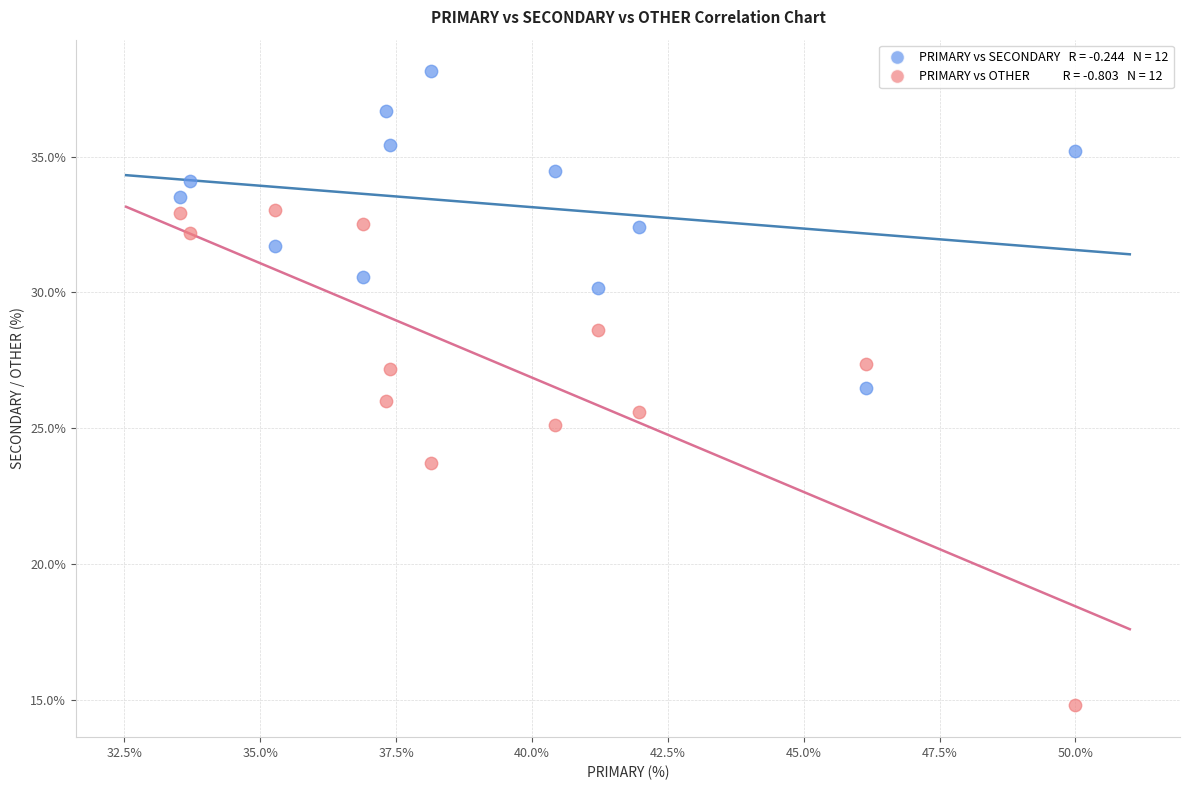

Across all data points, what is the range of X values (max minus min)?

16.5